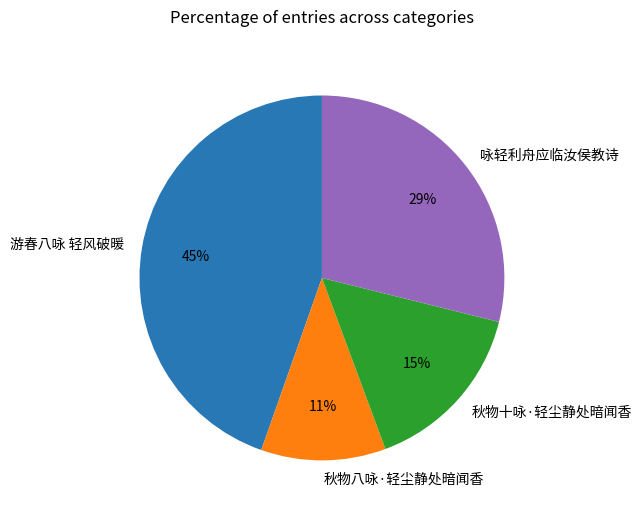

Combined, do 游春八咏 轻风破暖 and 咏轻利舟应临汝侯教诗 account for over 50%?

Yes